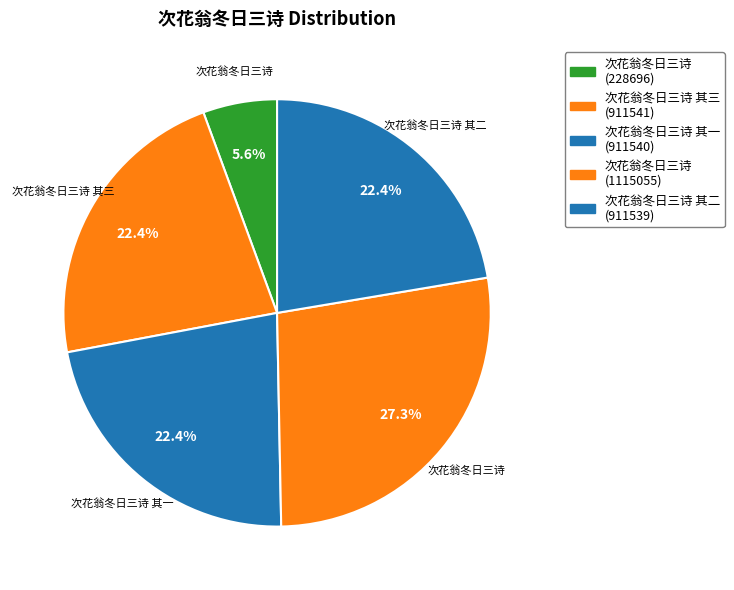

What is the largest slice in the pie chart?

次花翁冬日三诗